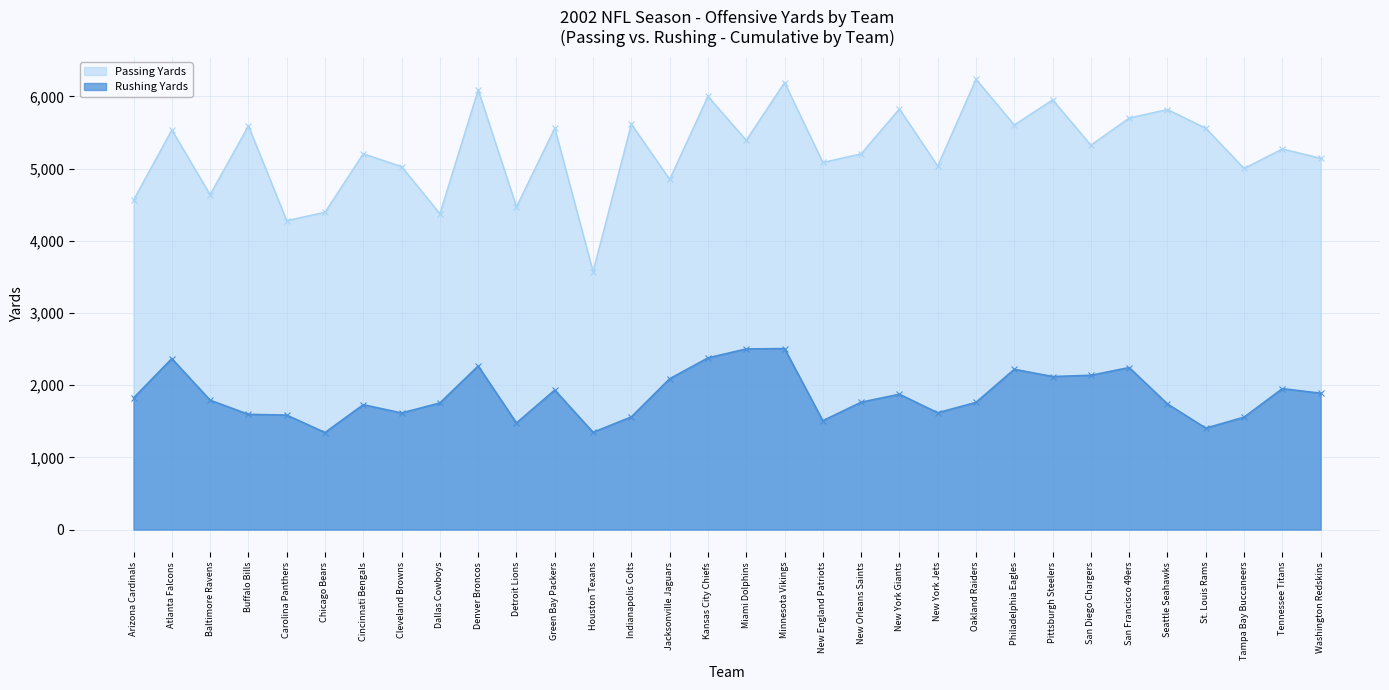

What is the label of the 32nd point from the right?

Arizona Cardinals